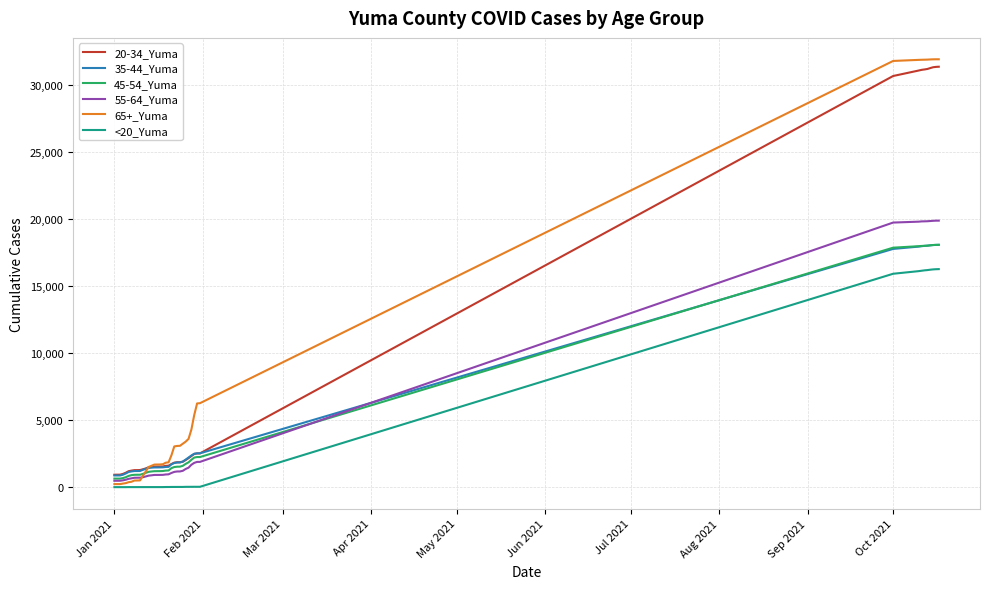

Which series has the widest spread of values?

65+_Yuma